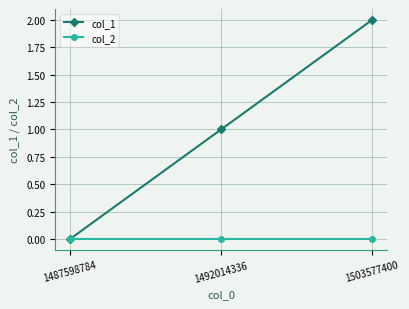

What is the difference between the col_1 values at 1492014336 and 1487598784?

1